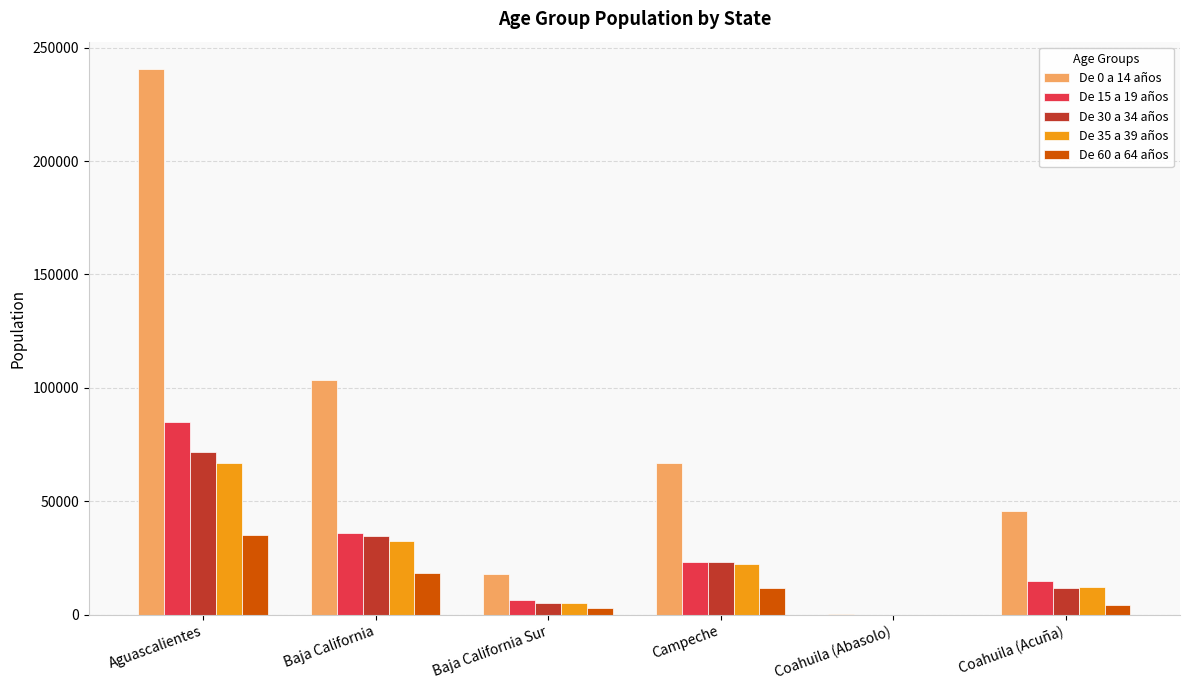

What is the average value of the De 35 a 39 años series?

23197